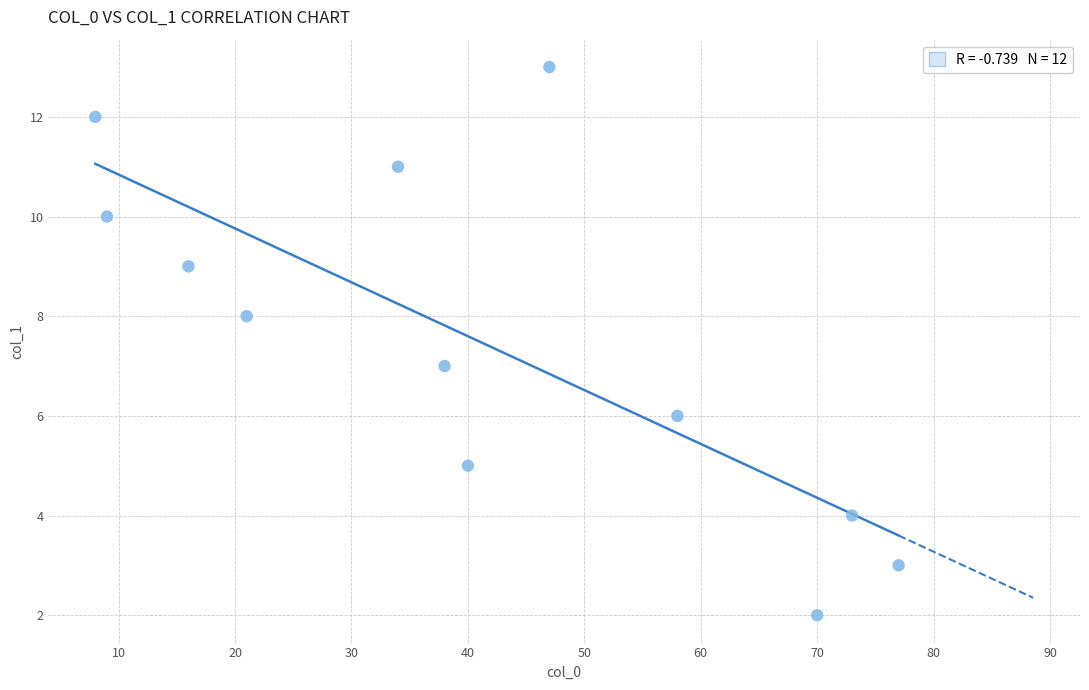

What is the range of Y values (max minus min)?

11